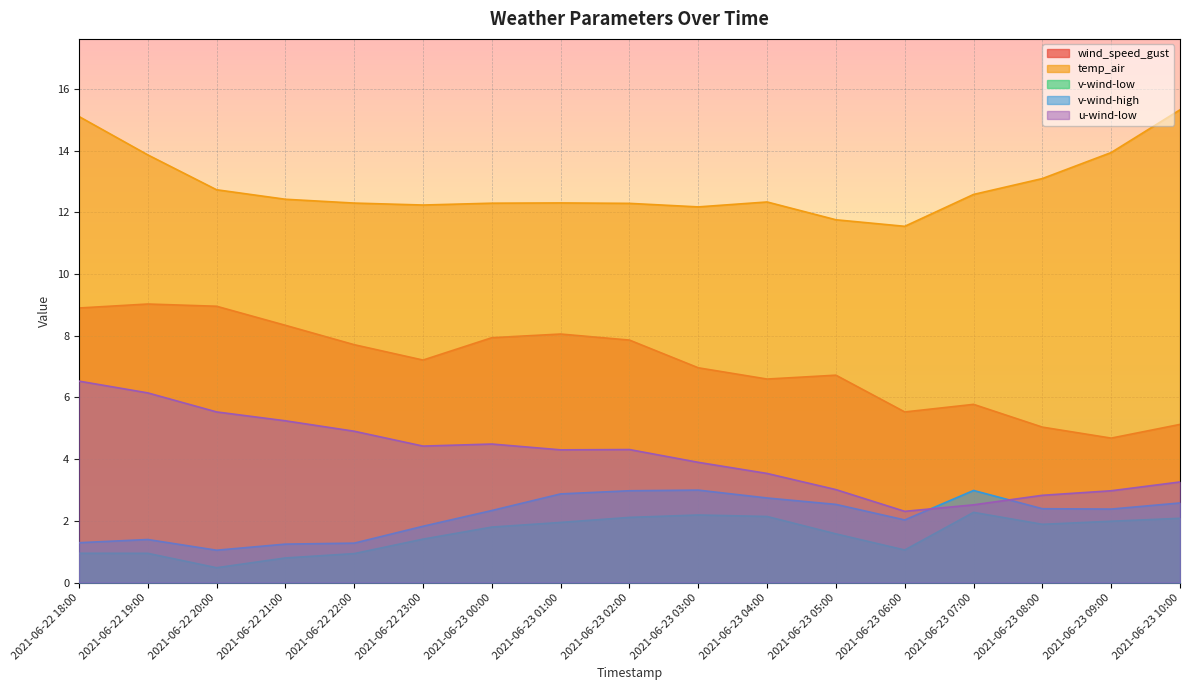

Which series has the largest range (max minus min)?

wind_speed_gust